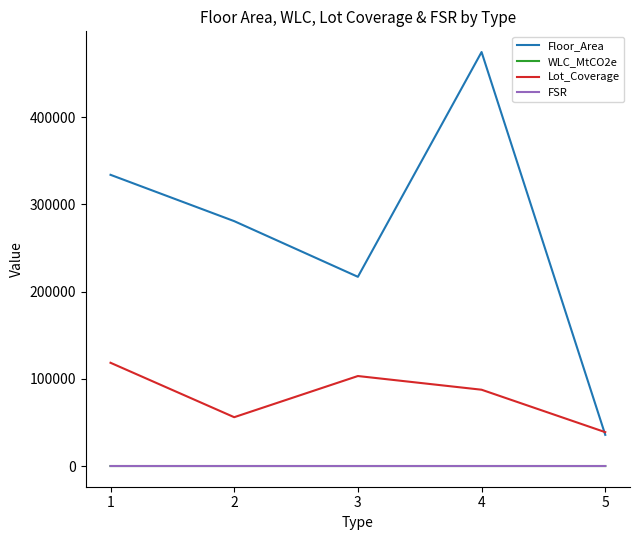

What is the highest value of the FSR series?

7.8